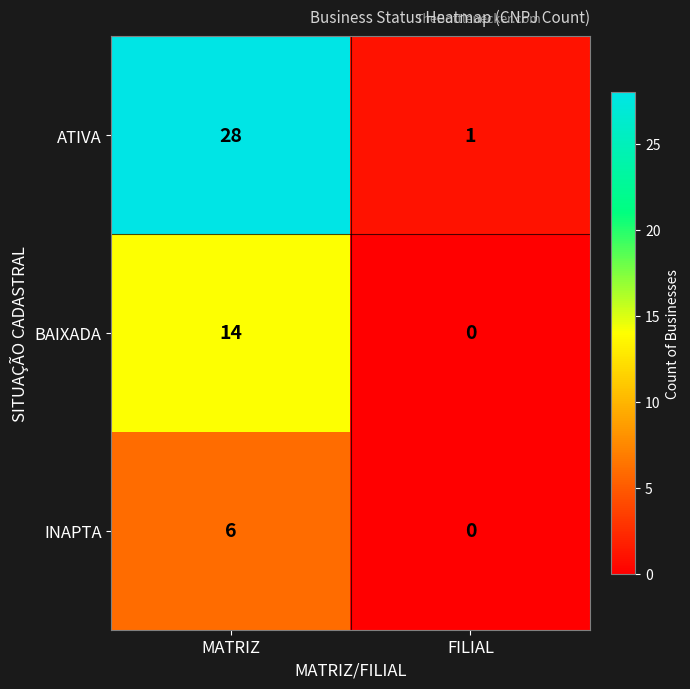

What is the difference between the INAPTA values at FILIAL and MATRIZ?

6